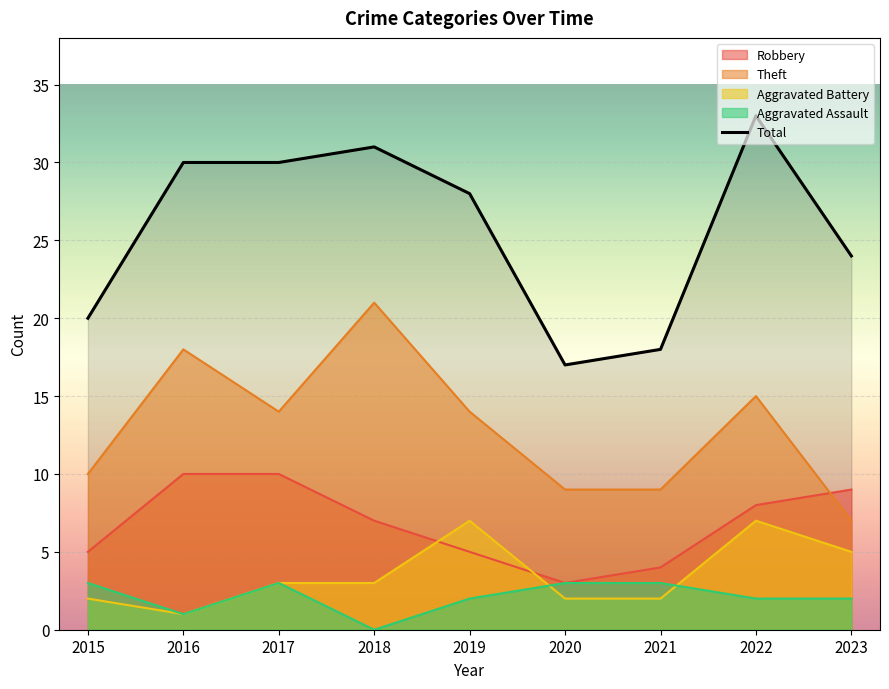

Reading right to left, extract all data points from this chart.

2023=24	2022=33	2021=18	2020=17	2019=28	2018=31	2017=30	2016=30	2015=20